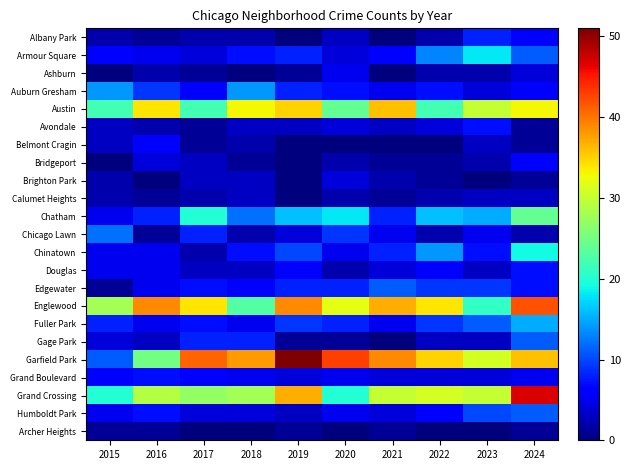

Count the number of categories in the chart.

10